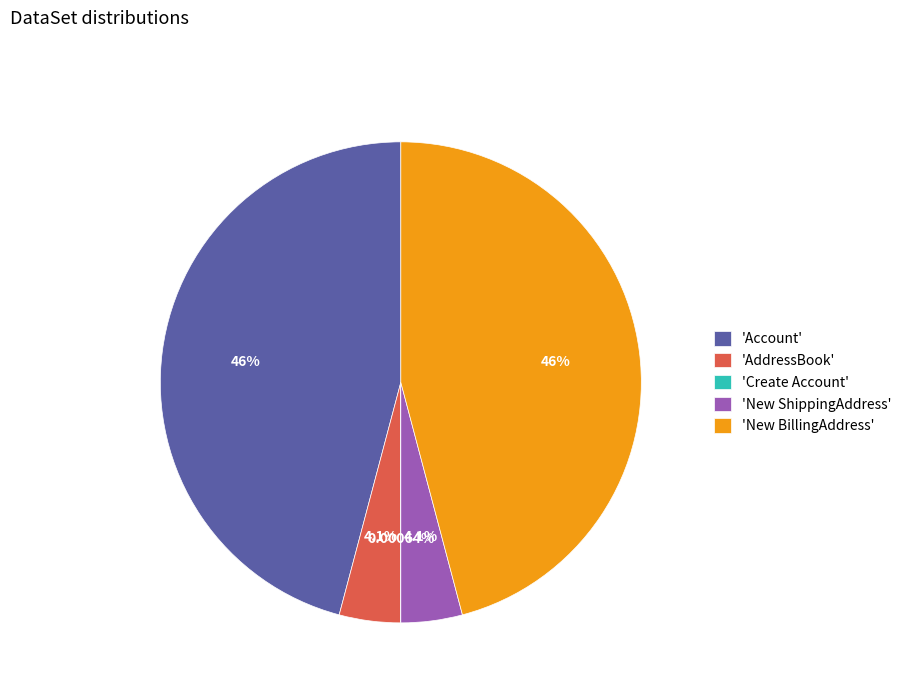

Does 'AddressBook' represent more than half of the total?

No